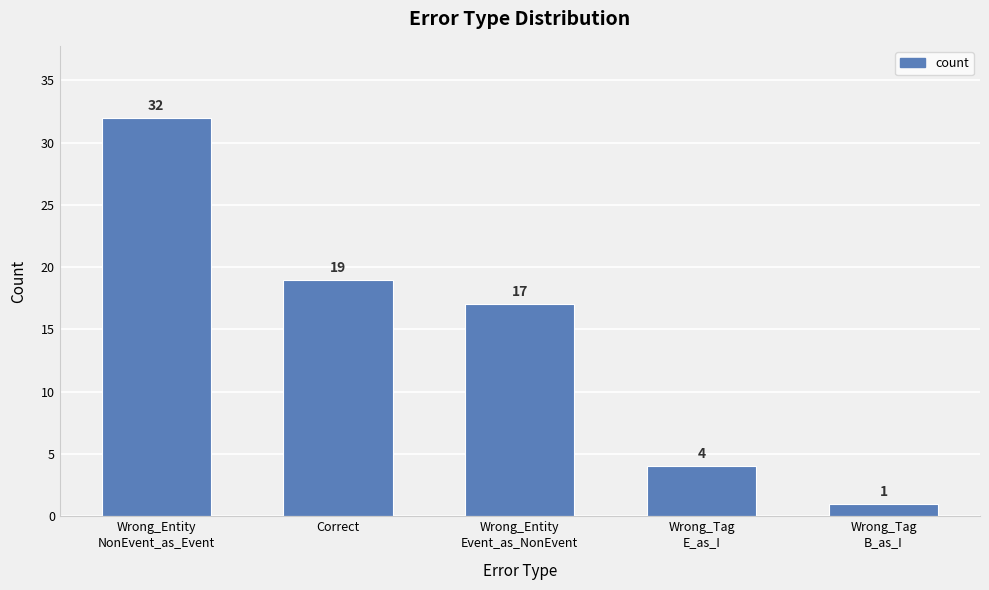

Are the bars horizontal?

No